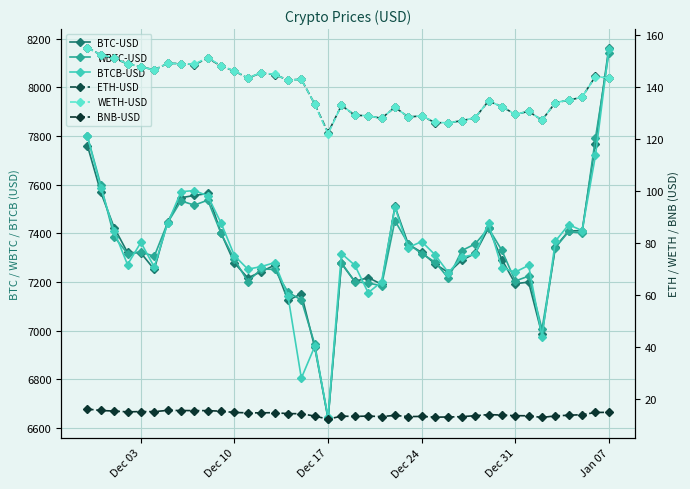

Count the number of categories in the chart.

40